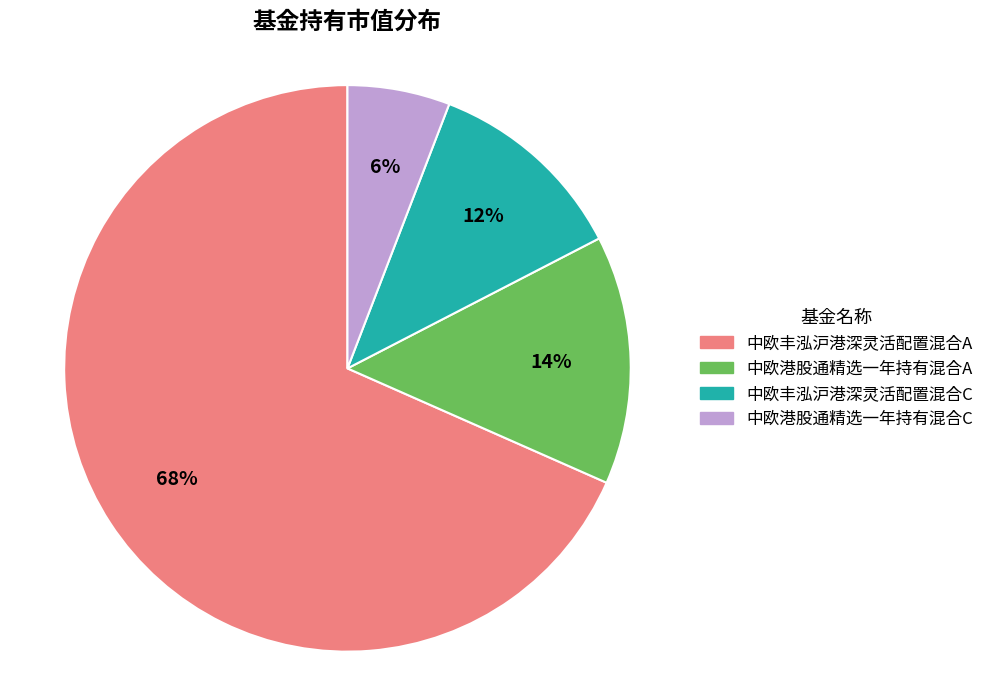

Is 中欧港股通精选一年持有混合A the majority of the pie?

No